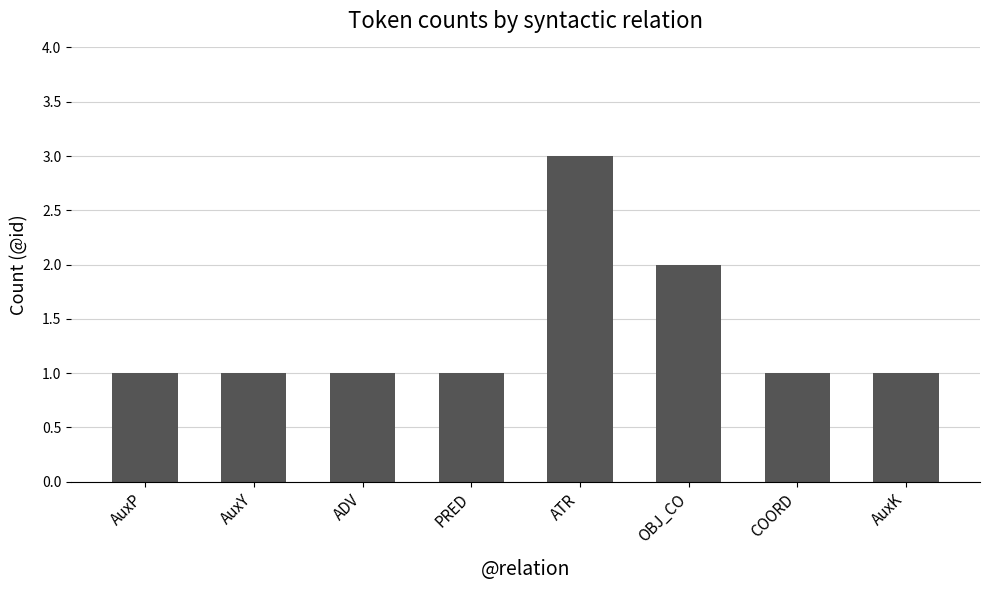

What is the sum of the values at AuxY and PRED?

2